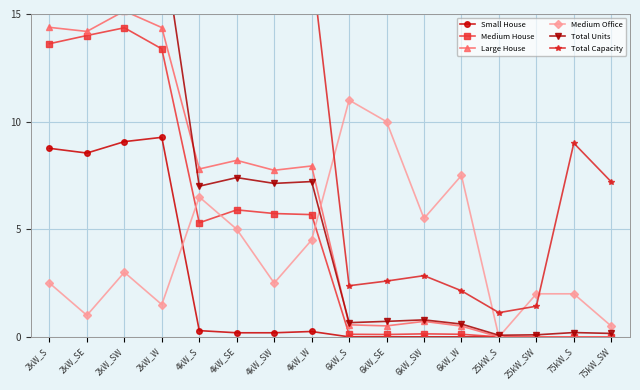

What is the label of the 14th point from the left?

25kW_SW